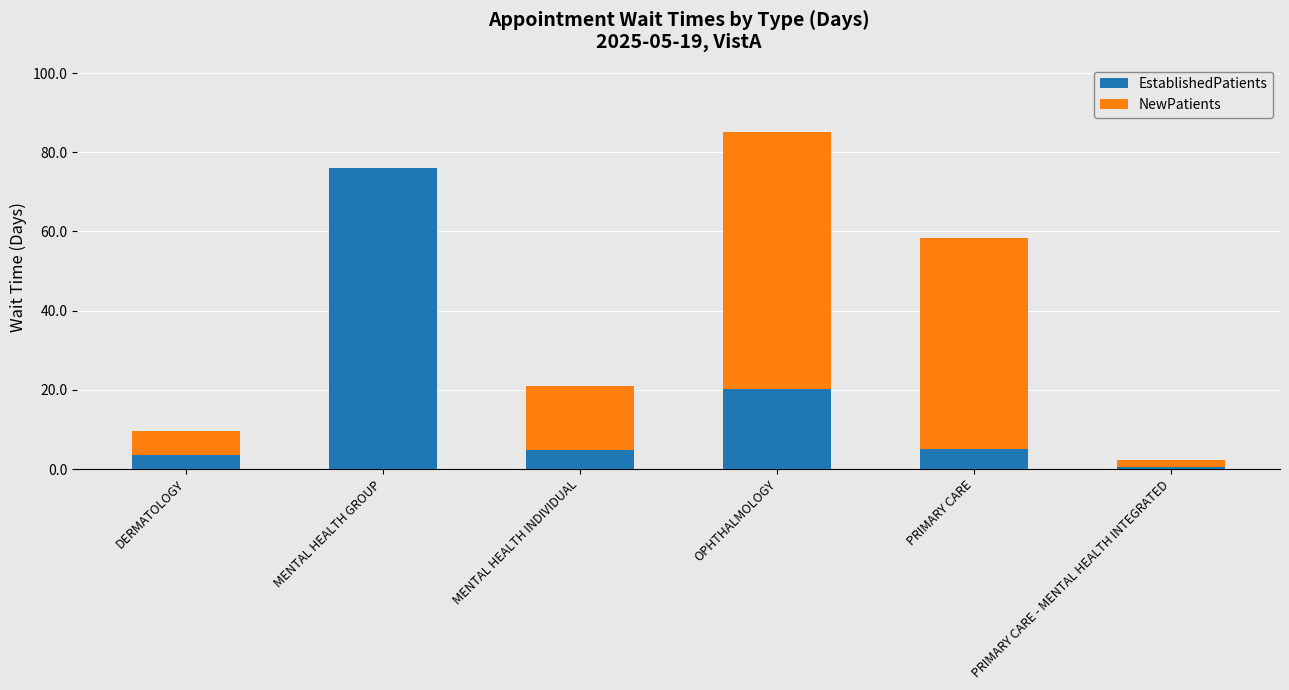

What is the approximate value of EstablishedPatients at OPHTHALMOLOGY?

20.2